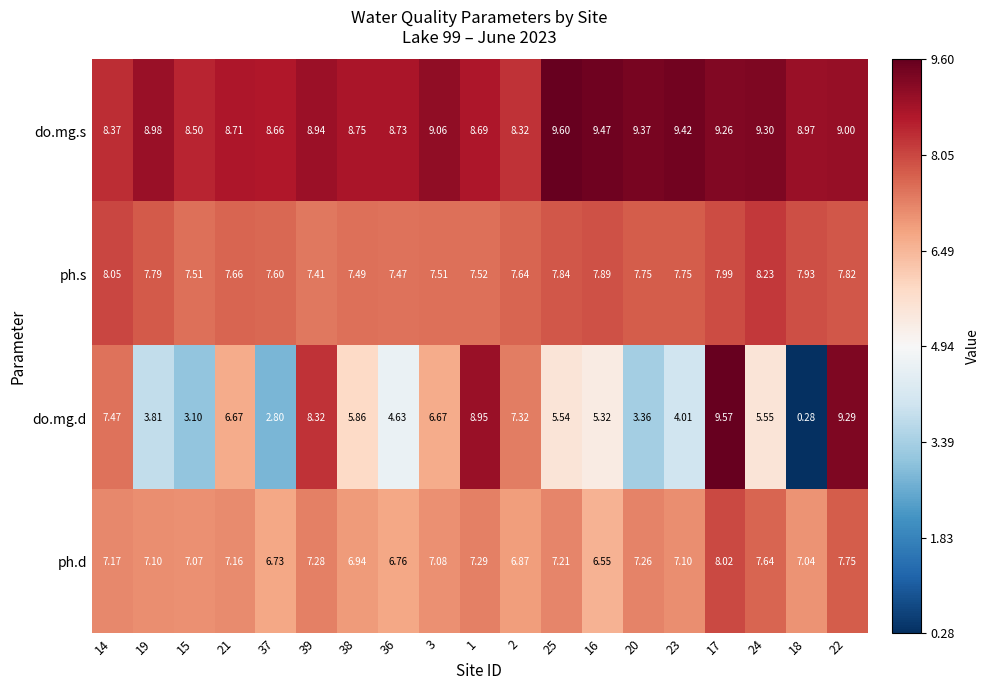

Which series changed the most between 25 and 17?

do.mg.d